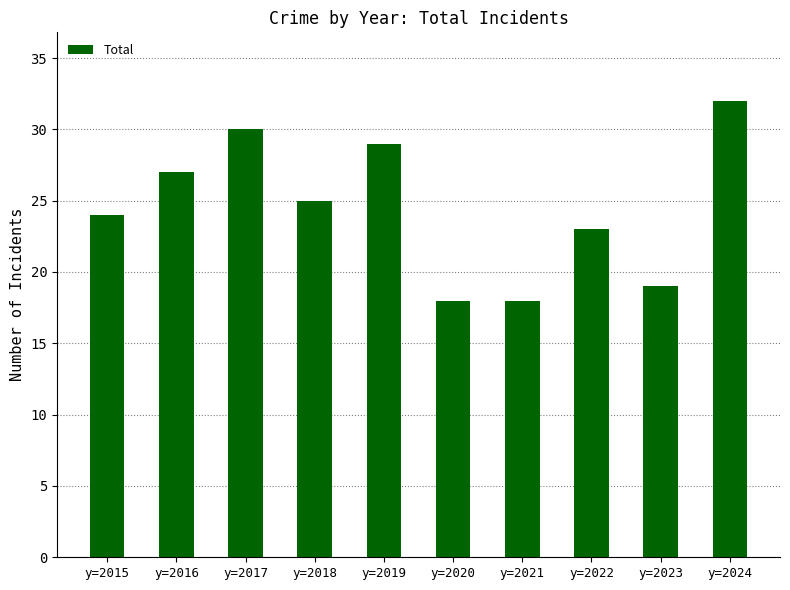

Read the value at y=2020.

18